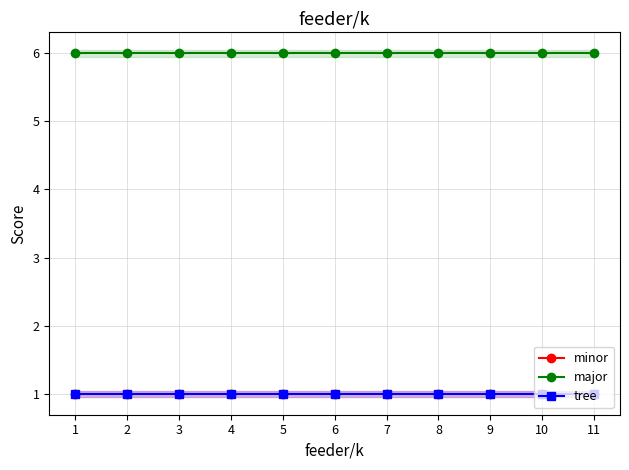

What is the value of the minor point at the 6th from the left?

1